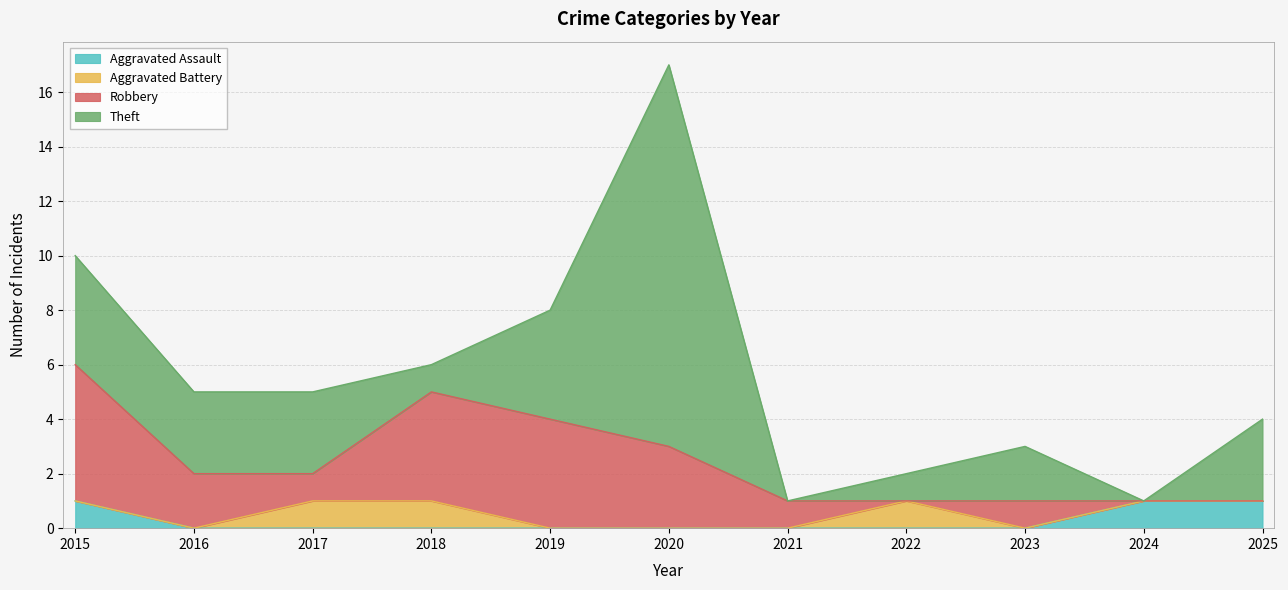

What is the maximum value for Aggravated Battery?

1